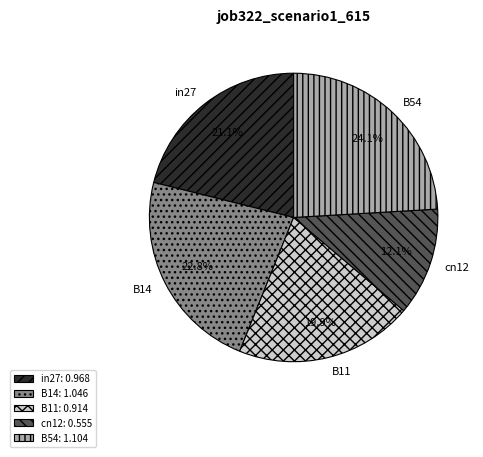

What percentage is NOT represented by B11?

80.1%